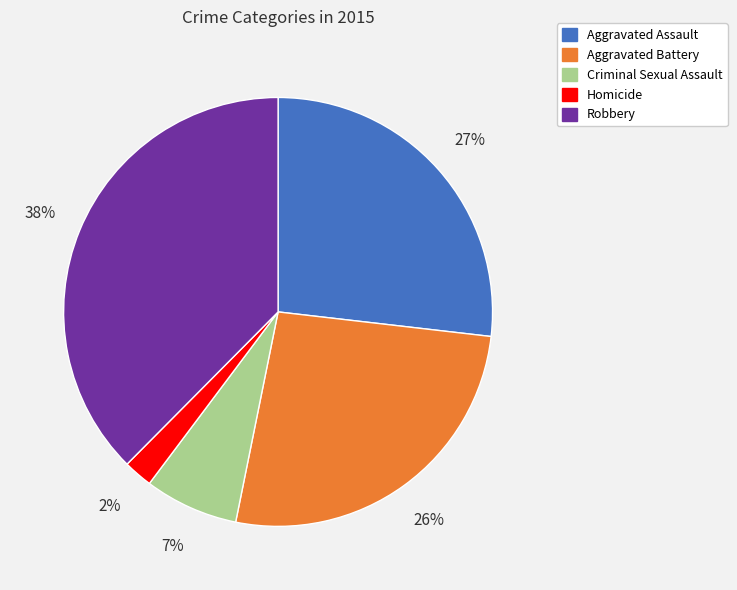

What is the ratio of the value at Aggravated Assault to the value at Aggravated Battery?

1.0